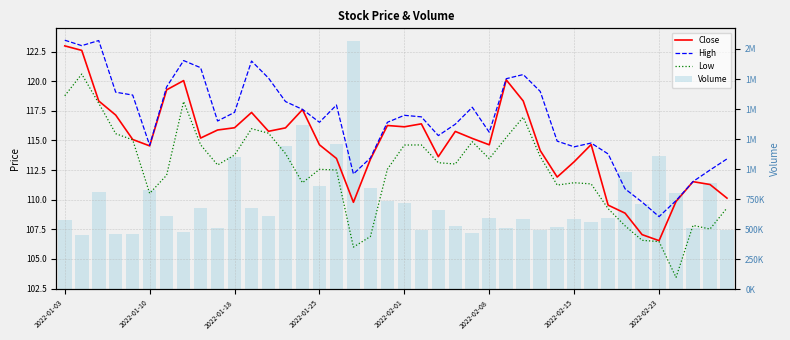

At how many categories does at least one series exceed 1315355?

2